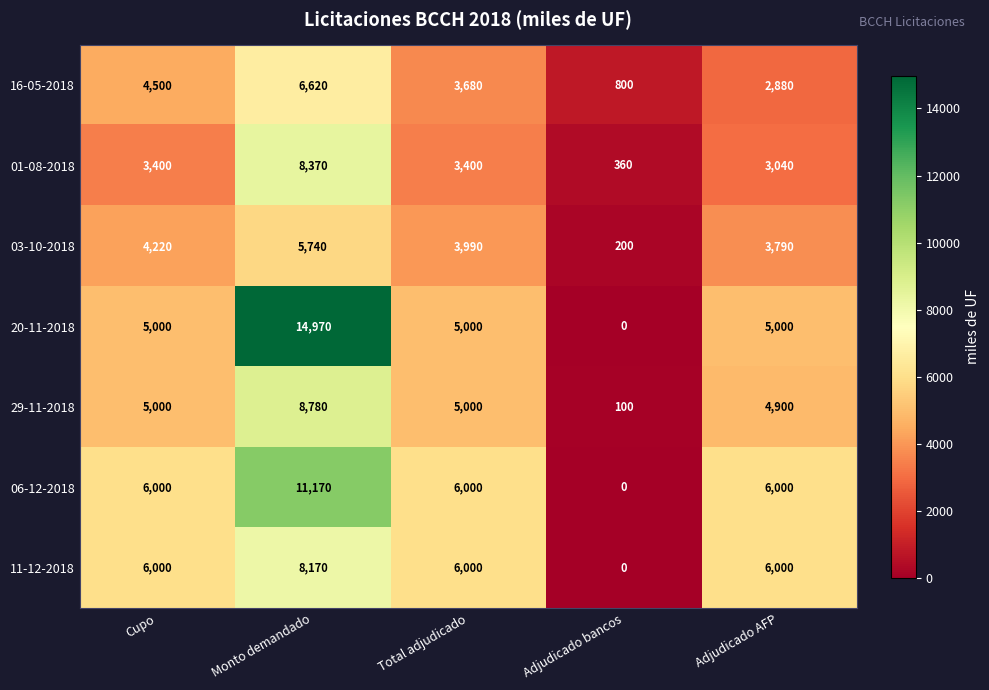

The 01-08-2018 series shows 845 at Cupo. True or false?

False